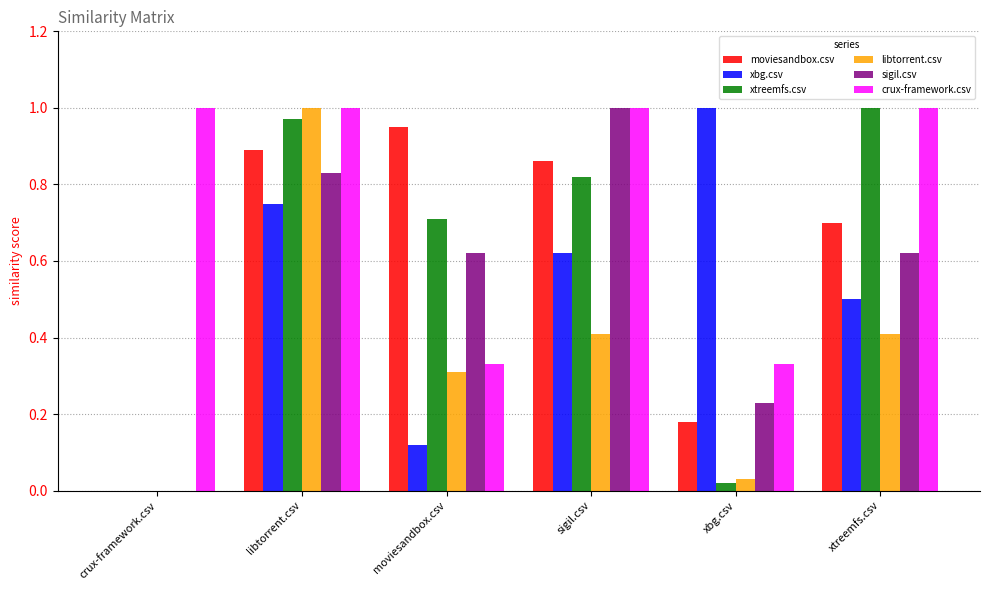

The value of xbg.csv at libtorrent.csv is 1.2. True or false?

False